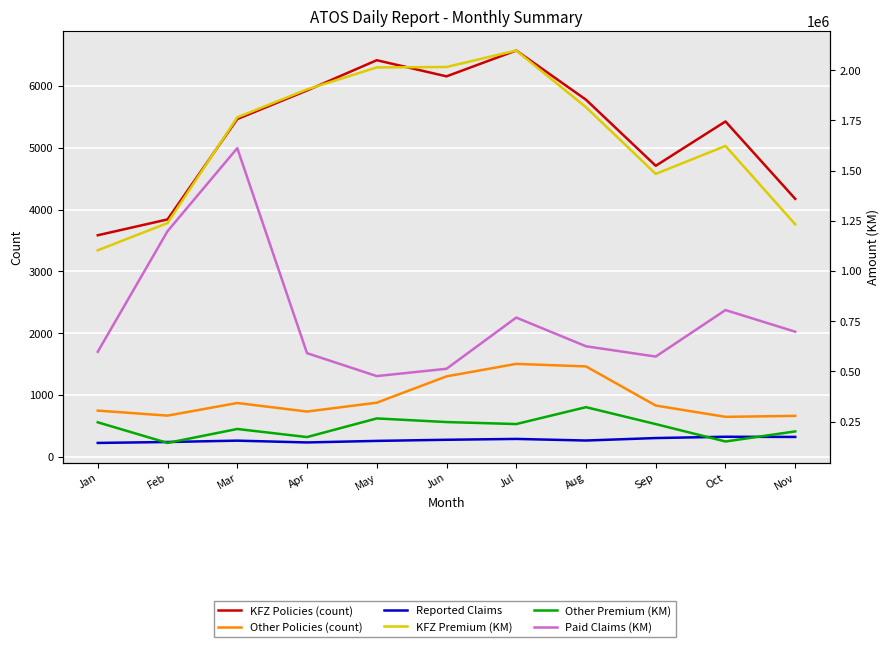

Which series has the largest total across all categories?

KFZ Premium (KM)